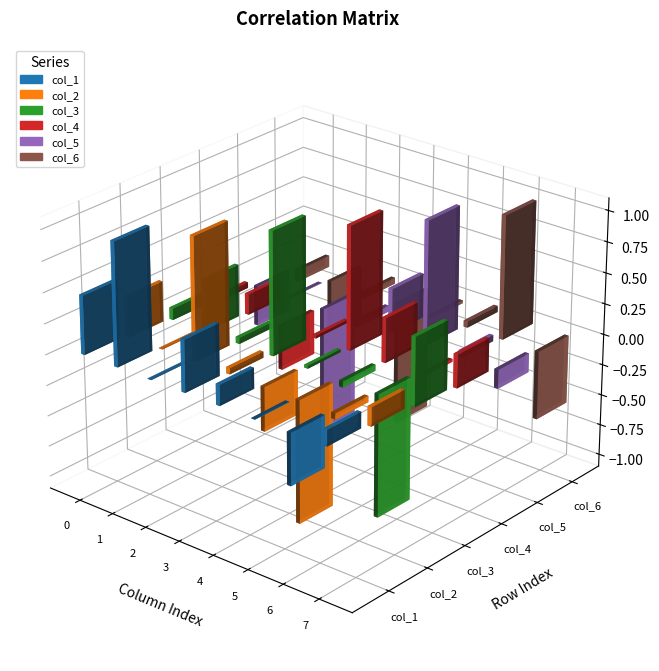

What is the value of the col_1 bar at the 5th from the left?

0.2